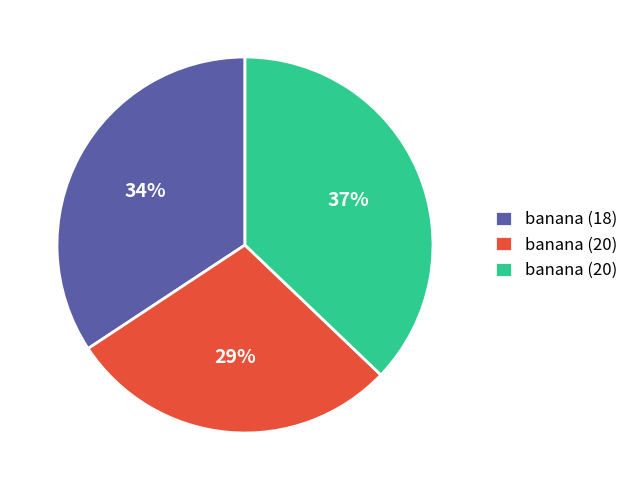

To the nearest percent, what is the average slice percentage?

33%